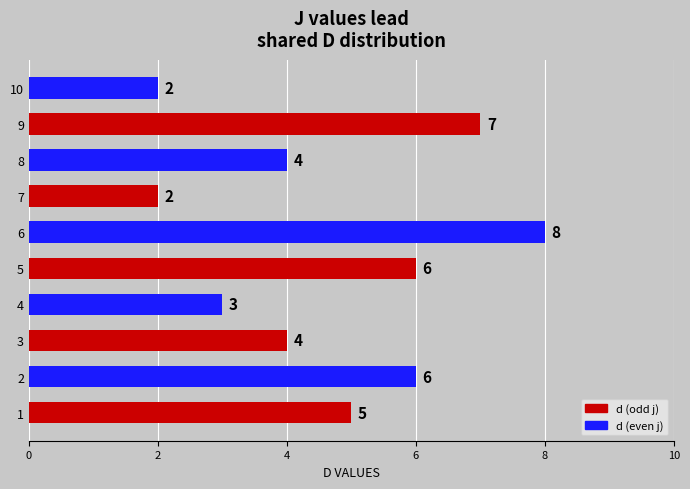

Reading top to bottom, list all the values displayed in this chart.

2	7	4	2	8	6	3	4	6	5